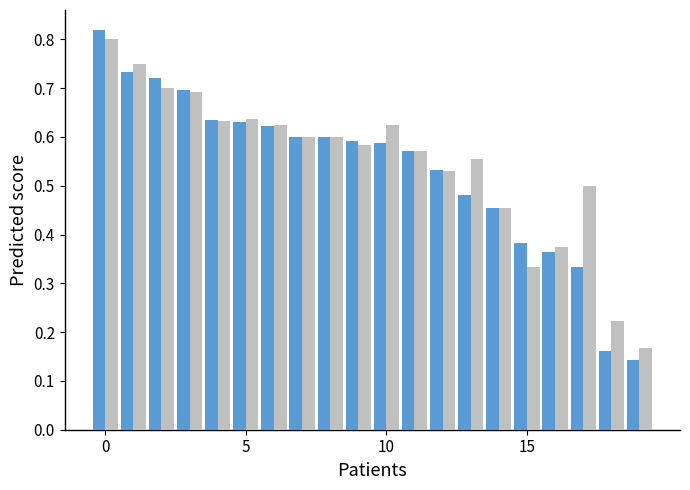

Reading left to right, what are all the values shown in this chart?

f1: 0.8	0.7	0.7	0.7	0.6	0.6	0.6	0.6	0.6	0.6	0.6	0.6	0.5	0.5	0.5	0.4	0.4	0.3	0.2	0.1
accuracy: 0.8	0.8	0.7	0.7	0.6	0.6	0.6	0.6	0.6	0.6	0.6	0.6	0.5	0.6	0.5	0.3	0.4	0.5	0.2	0.2